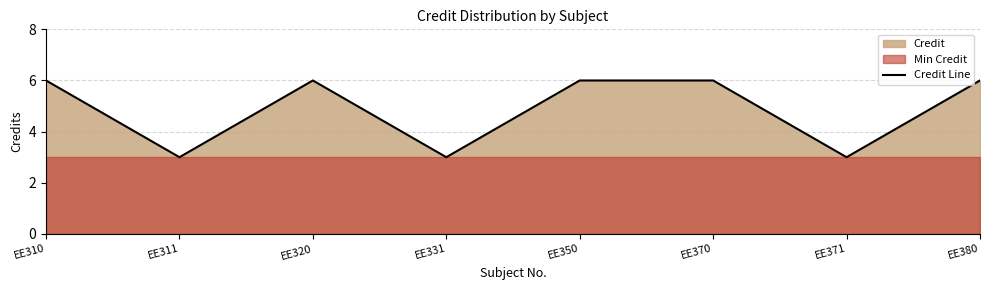

Reading right to left, what are all the values shown in this chart?

EE380=6	EE371=3	EE370=6	EE350=6	EE331=3	EE320=6	EE311=3	EE310=6